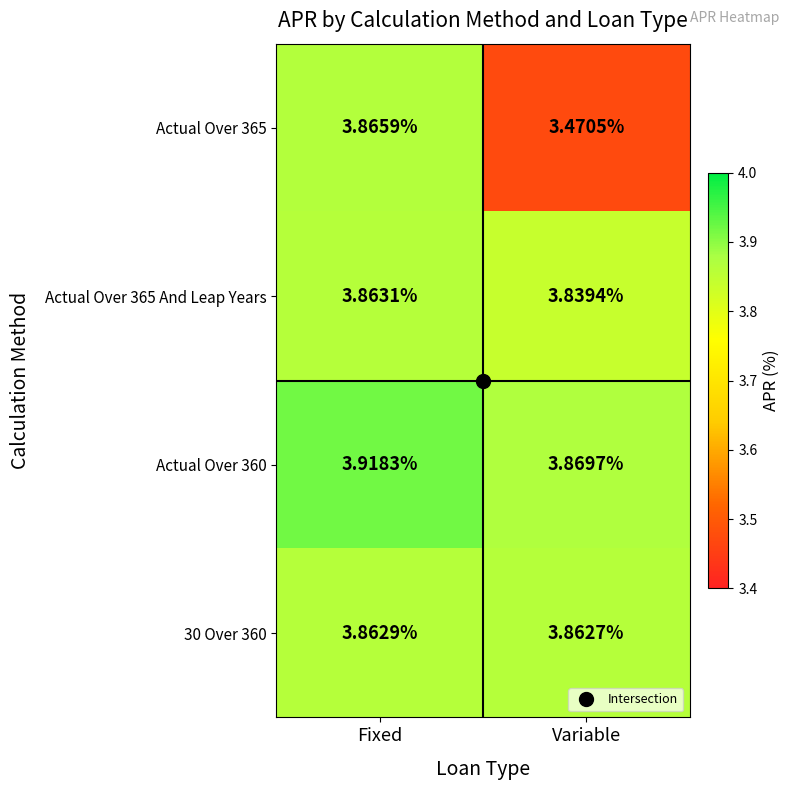

Where is Actual Over 360 nearest to the value 3?

Variable